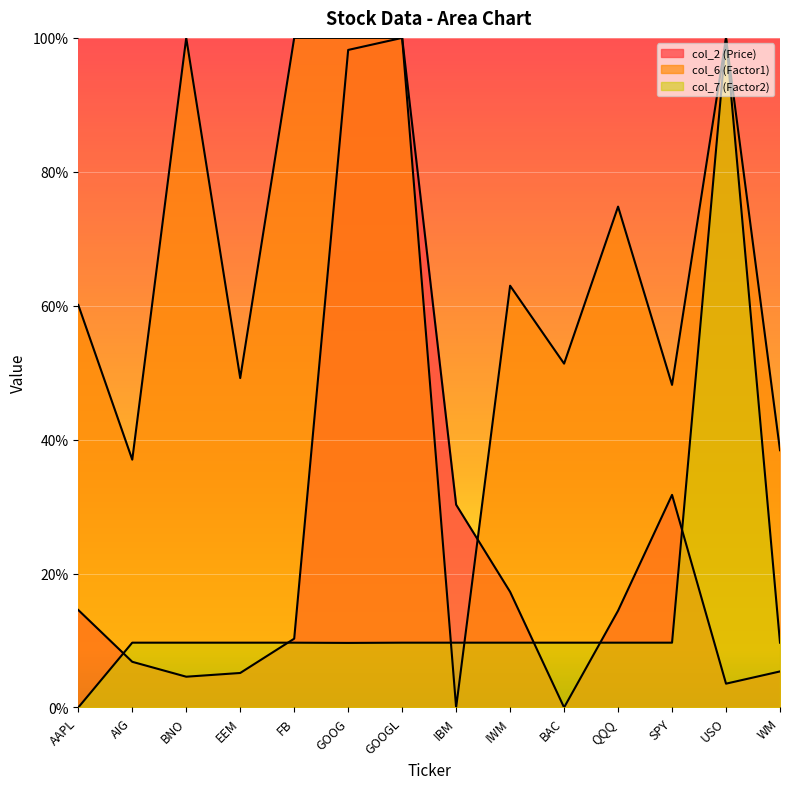

Rank the series at USO from highest to lowest value.

col_6 (Factor1), col_7 (Factor2), col_2 (Price)